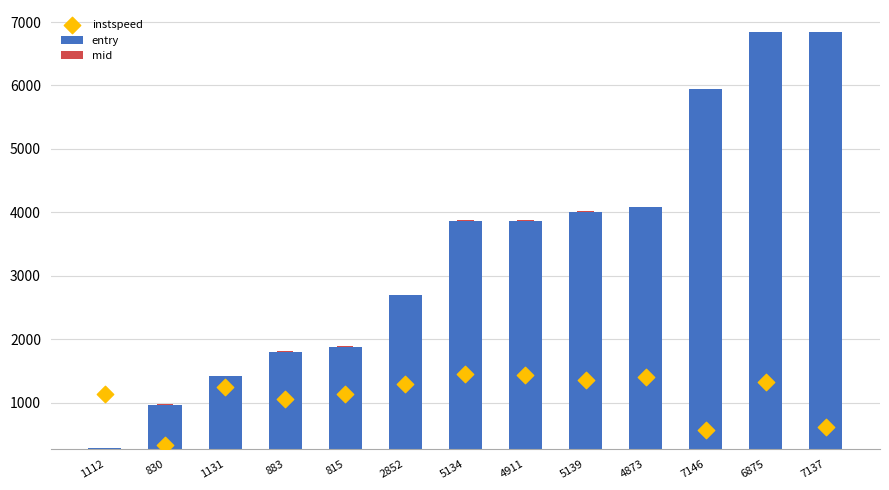

Which series contains the highest Y value?

entry